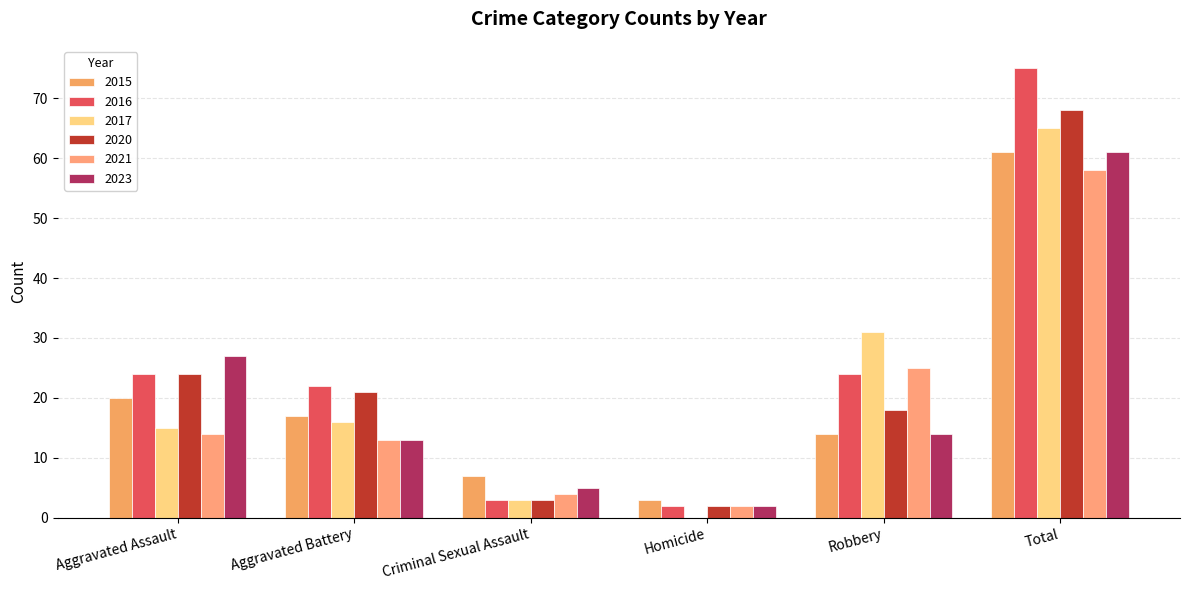

Which series has the largest total across all categories?

2016